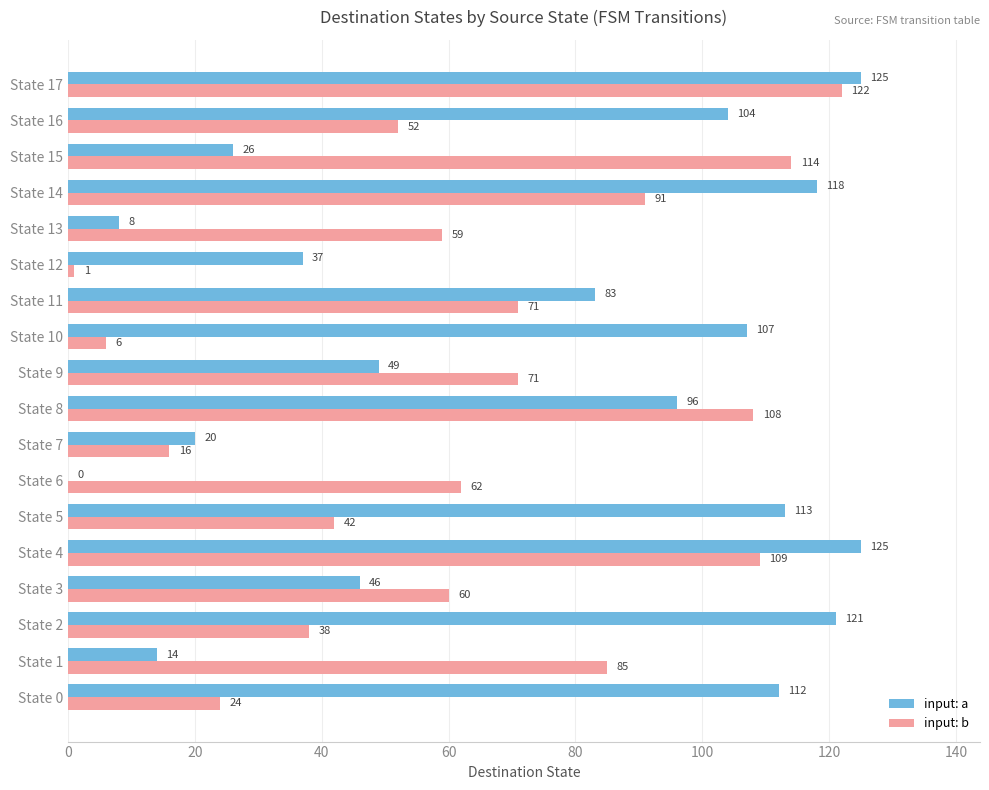

What is the sum of all input: b values?

1131